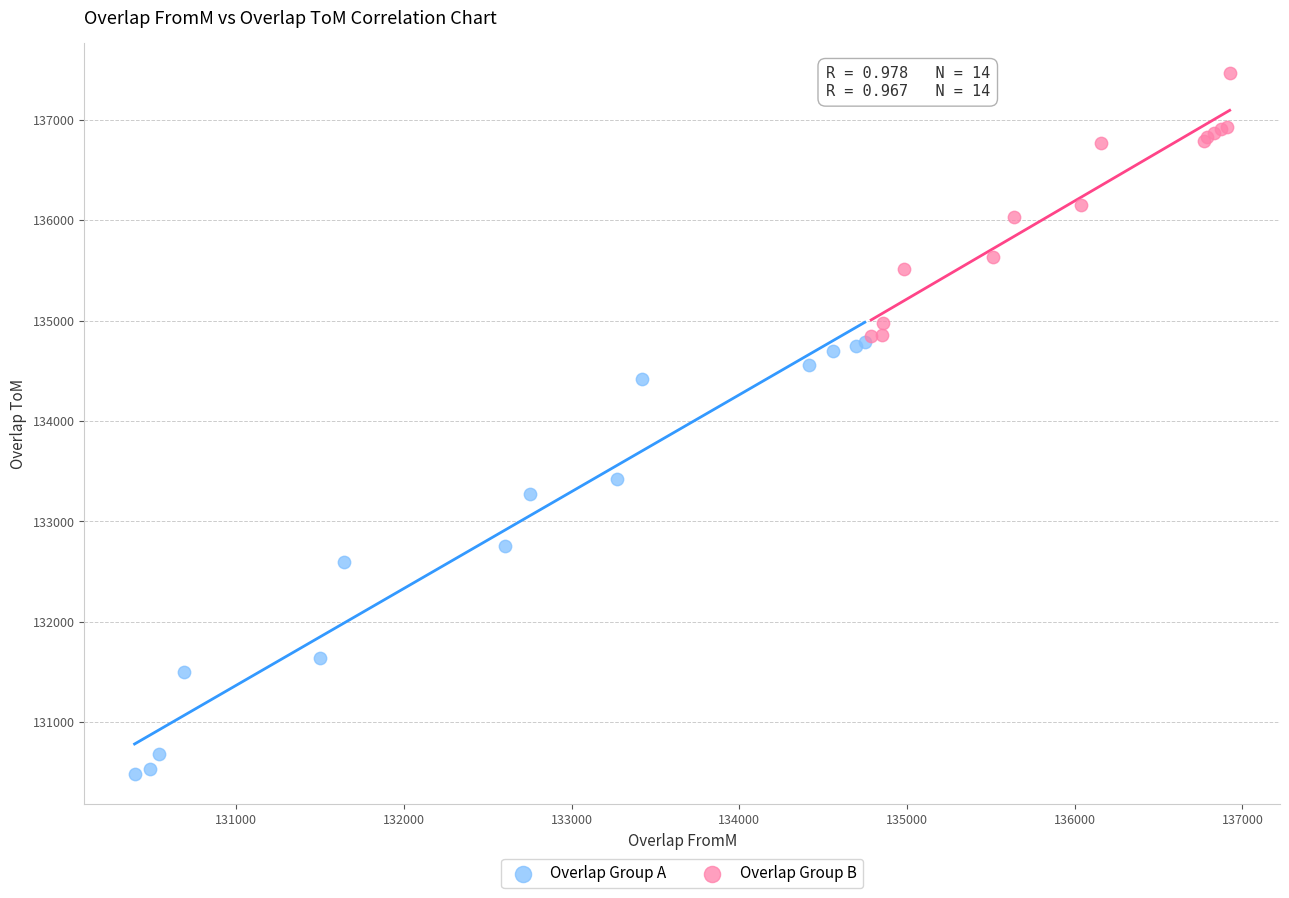

Which series contains the lowest Y value?

Overlap Group A